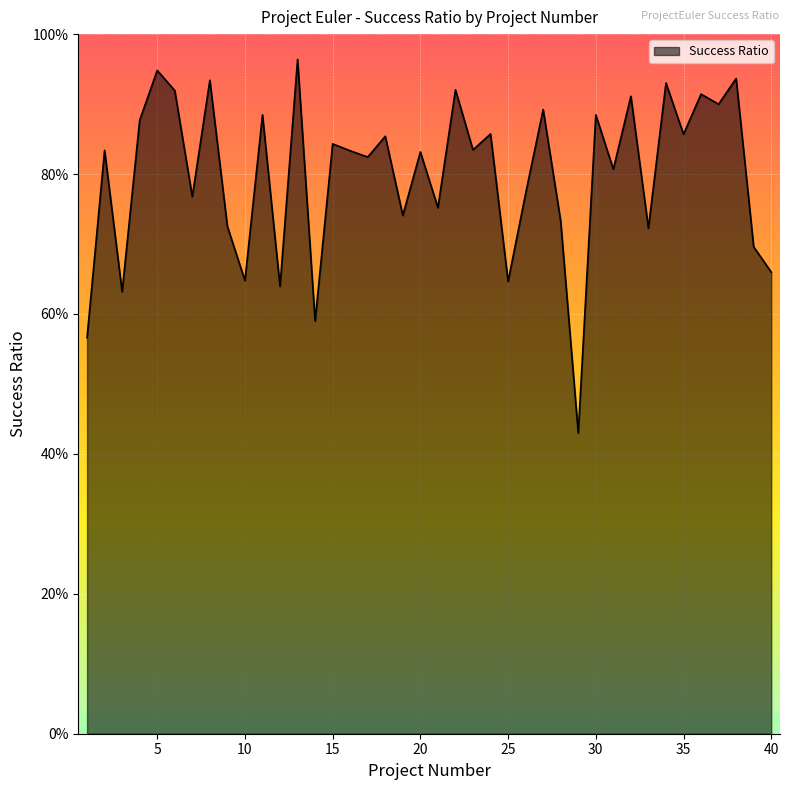

Does the chart have visible grid lines?

Yes